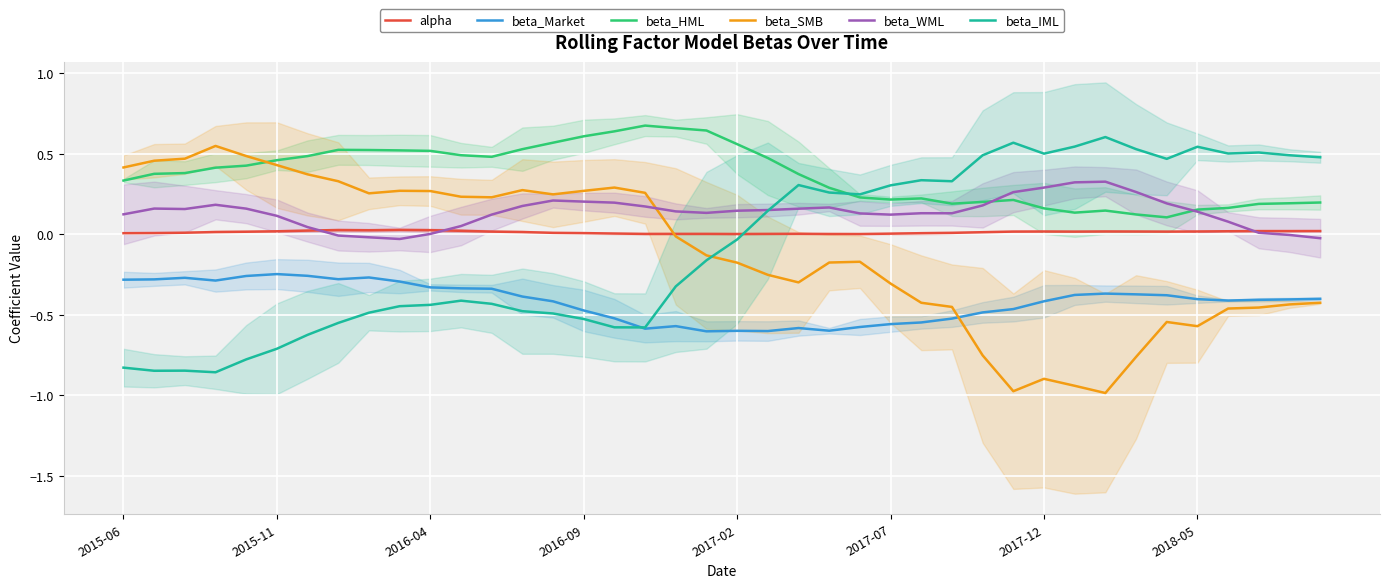

Is this an area chart (filled region under the line)?

No